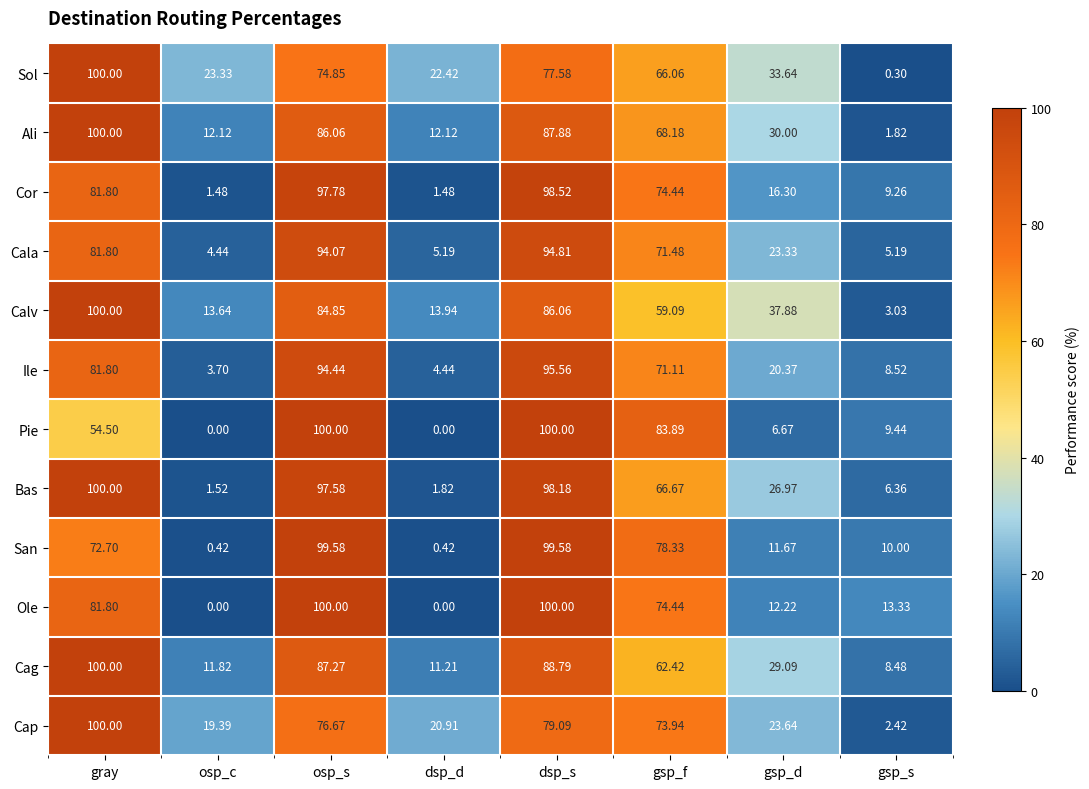

List the labels in order of Sol value, largest first.

gray, dsp_s, osp_s, gsp_f, gsp_d, osp_c, dsp_d, gsp_s